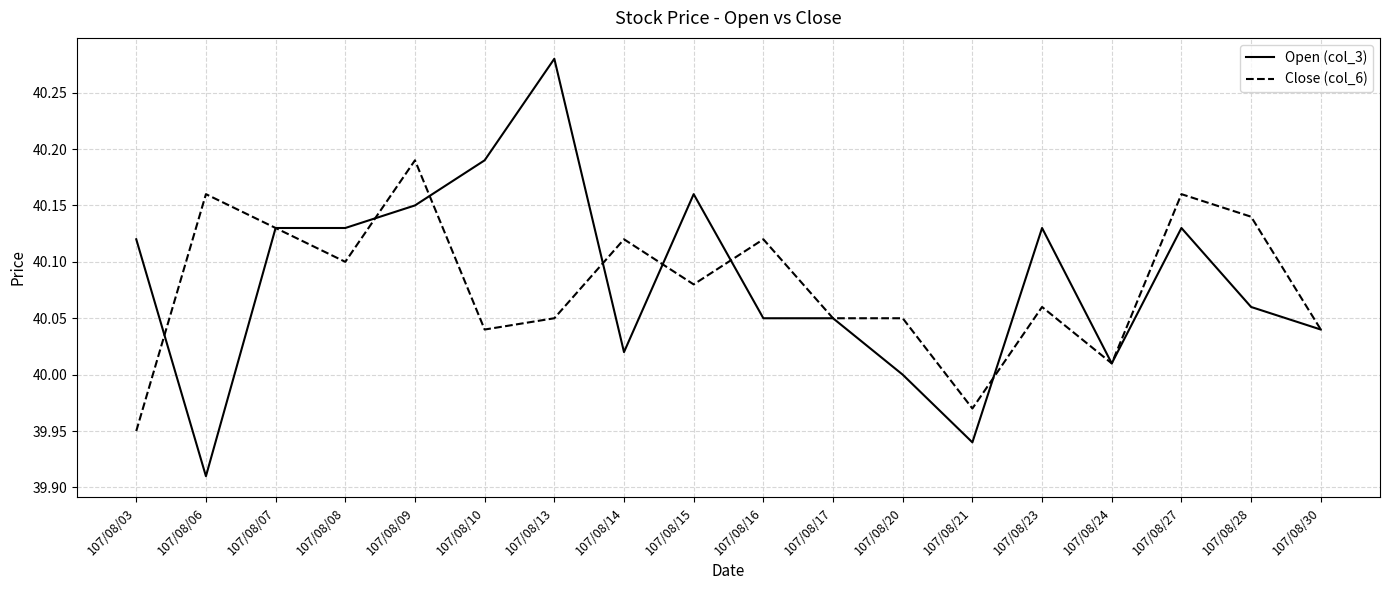

True or false: Open (col_3) has a value of 40.1 at 107/08/23.

True